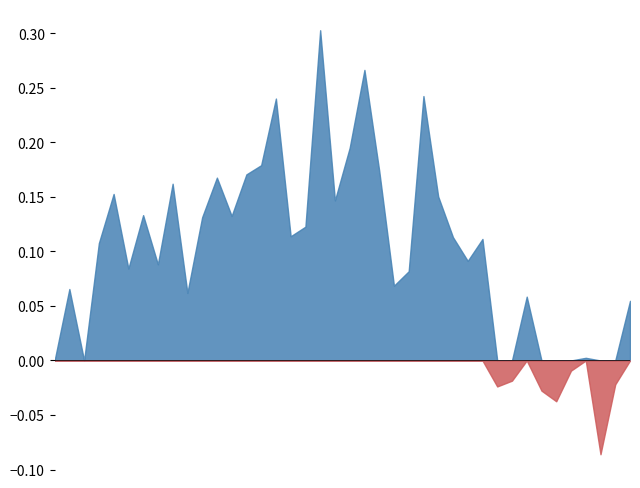

What is the label of the 6th point from the right?

2020-04-01